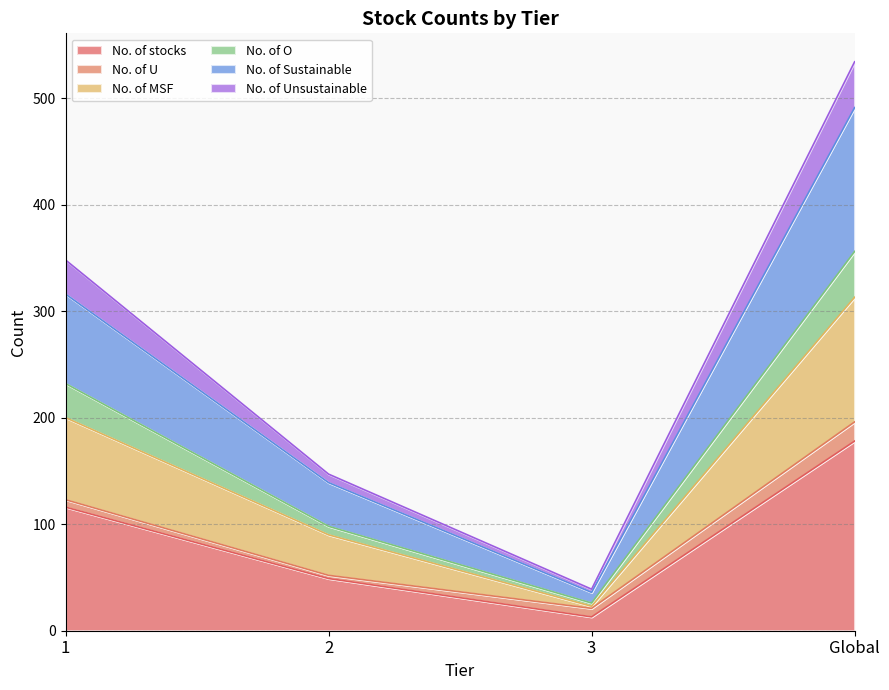

How many lines are shown in the chart?

6